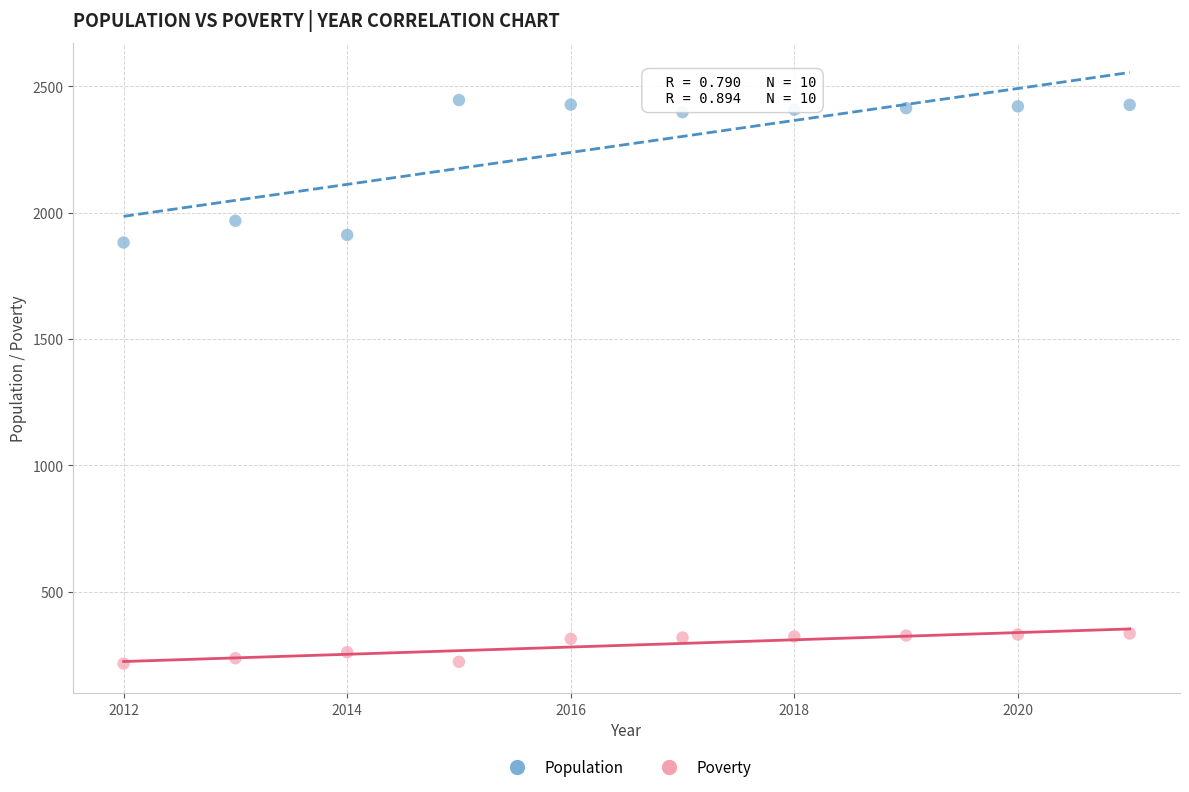

Across all series, what Y value is closest to 1330?

1882